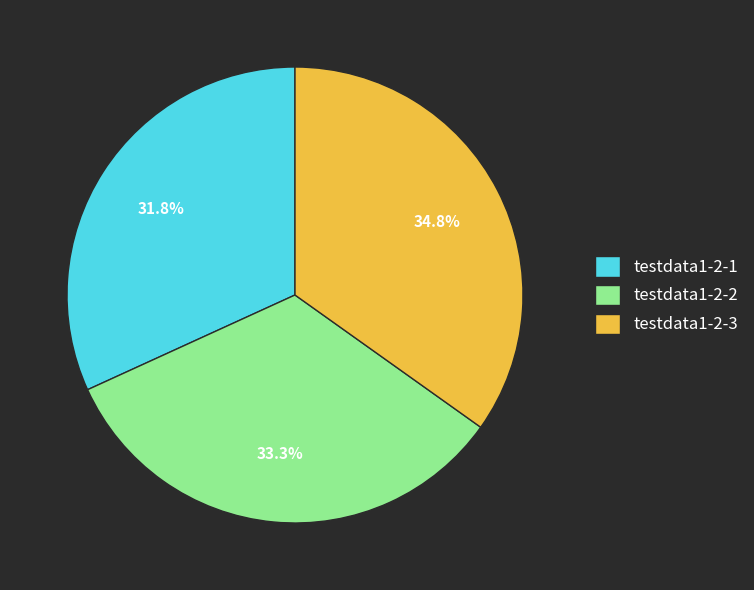

To the nearest percent, what is the combined percentage of testdata1-2-2 and testdata1-2-3?

68%